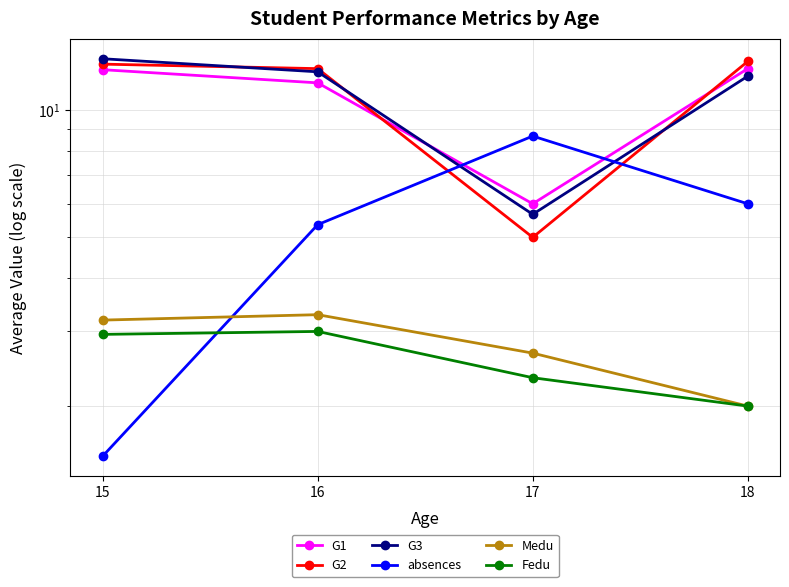

At which label is G3 closest to 9?

18